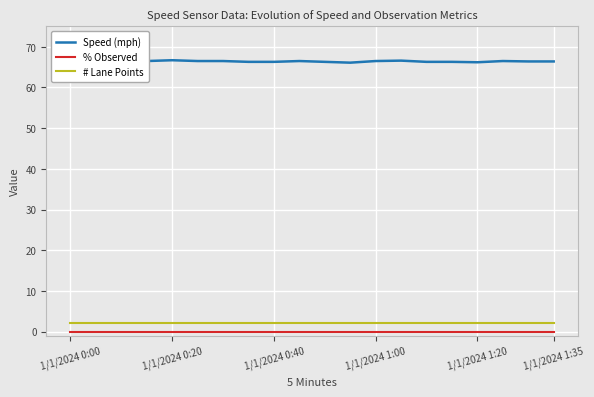

What are all the series names shown in the legend?

Speed (mph), % Observed, # Lane Points